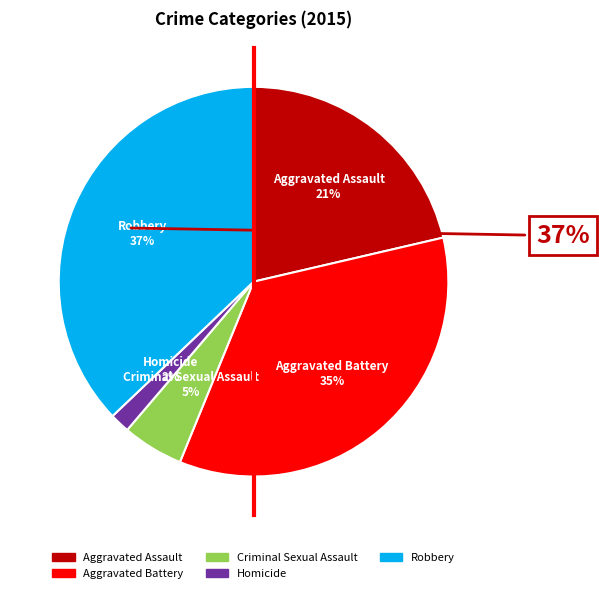

To the nearest percent, what is the difference between the Criminal Sexual Assault and Robbery slice percentages?

32%